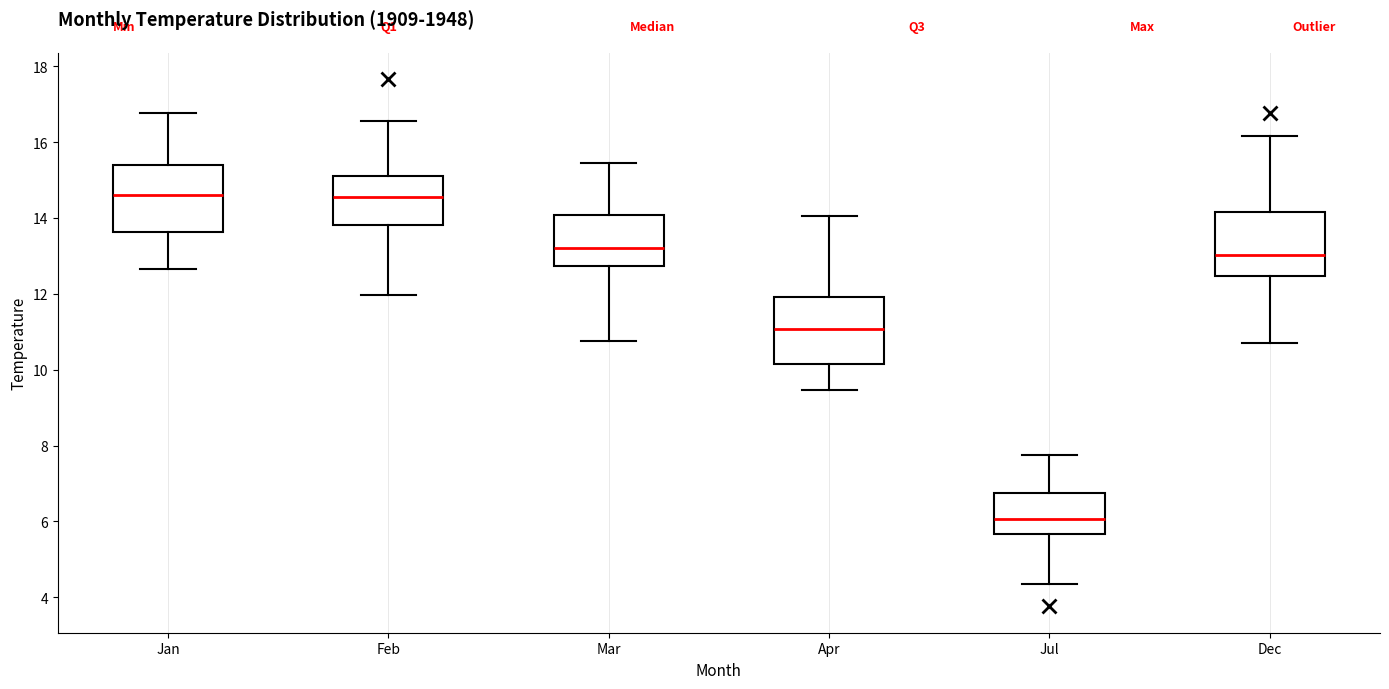

Which box's median line is the lowest?

Jul